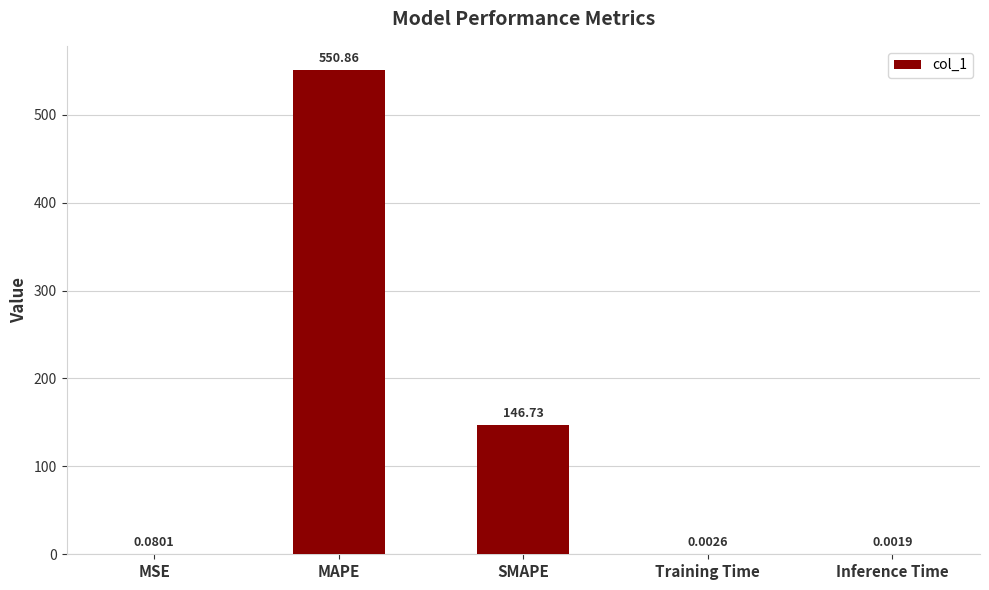

What is the sum of all values?

697.7